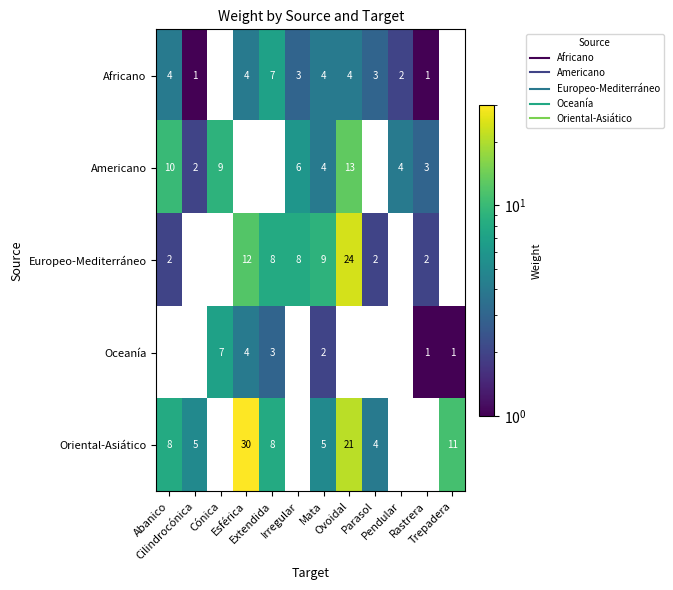

Which has a higher value, Esférica or Irregular?

Esférica